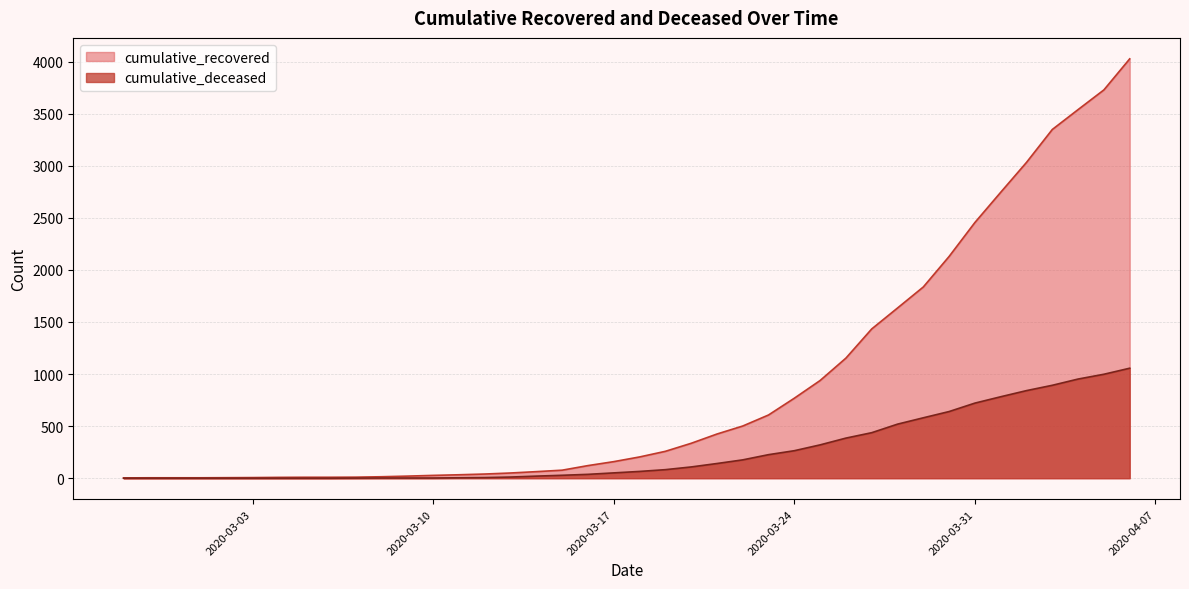

True or false: cumulative_recovered and cumulative_deceased intersect in this chart.

False